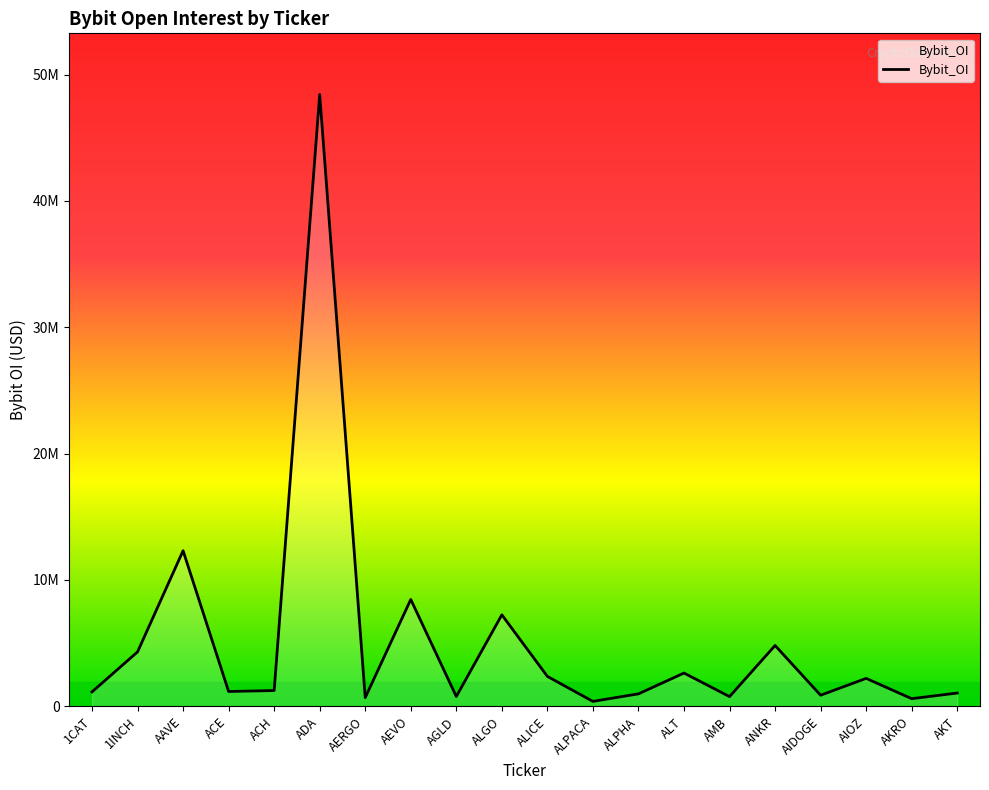

What is the value of the 4th point from the left?

1176672